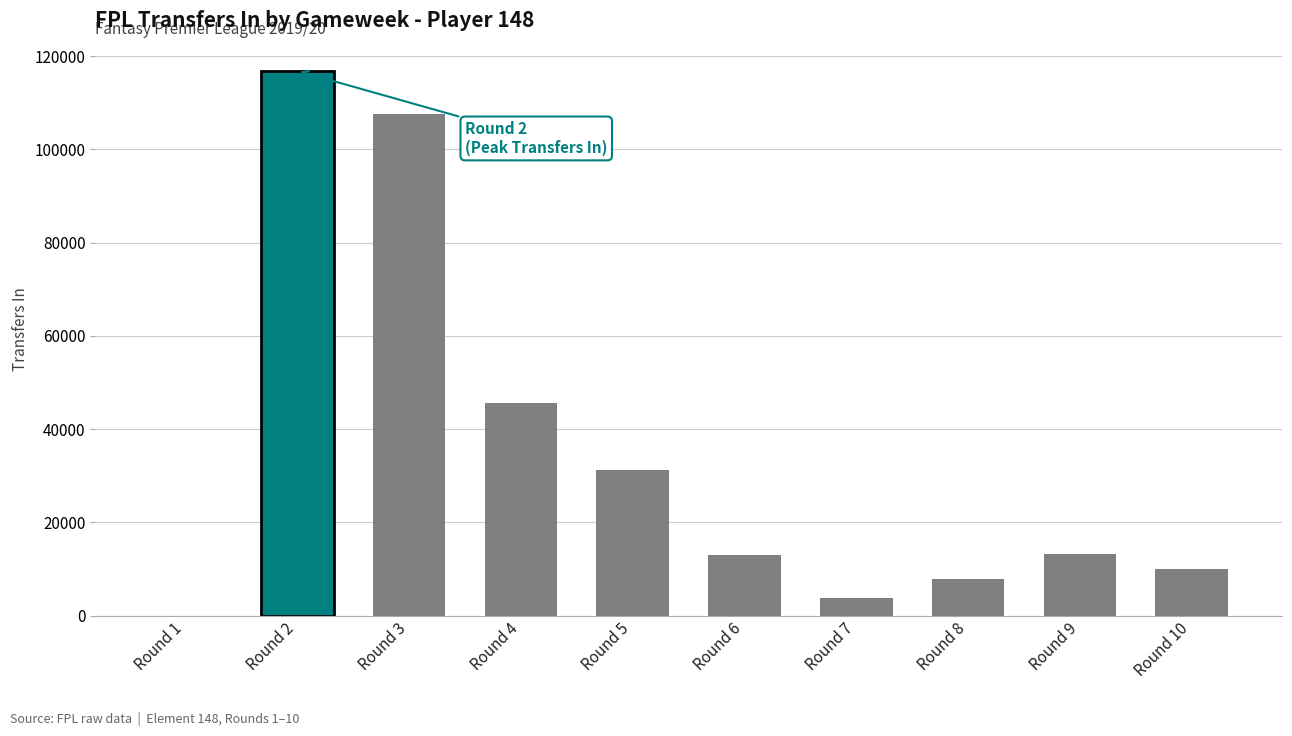

The value at Round 4 is 45561. True or false?

True